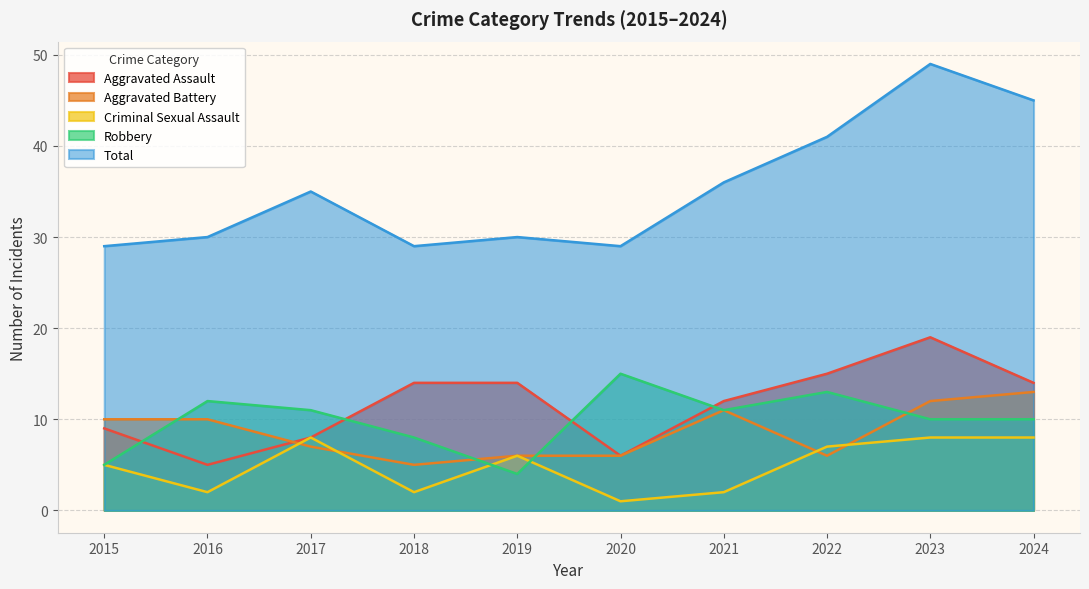

Reading left to right, what are all the values shown in this chart?

Aggravated Assault: 9	5	8	14	14	6	12	15	19	14
Aggravated Battery: 10	10	7	5	6	6	11	6	12	13
Criminal Sexual Assault: 5	2	8	2	6	1	2	7	8	8
Robbery: 5	12	11	8	4	15	11	13	10	10
Total: 29	30	35	29	30	29	36	41	49	45